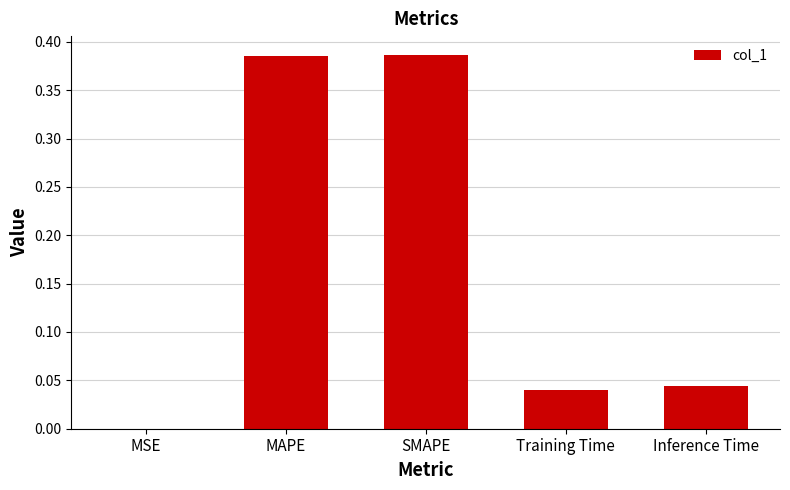

The value at Inference Time is 0.0. True or false?

True